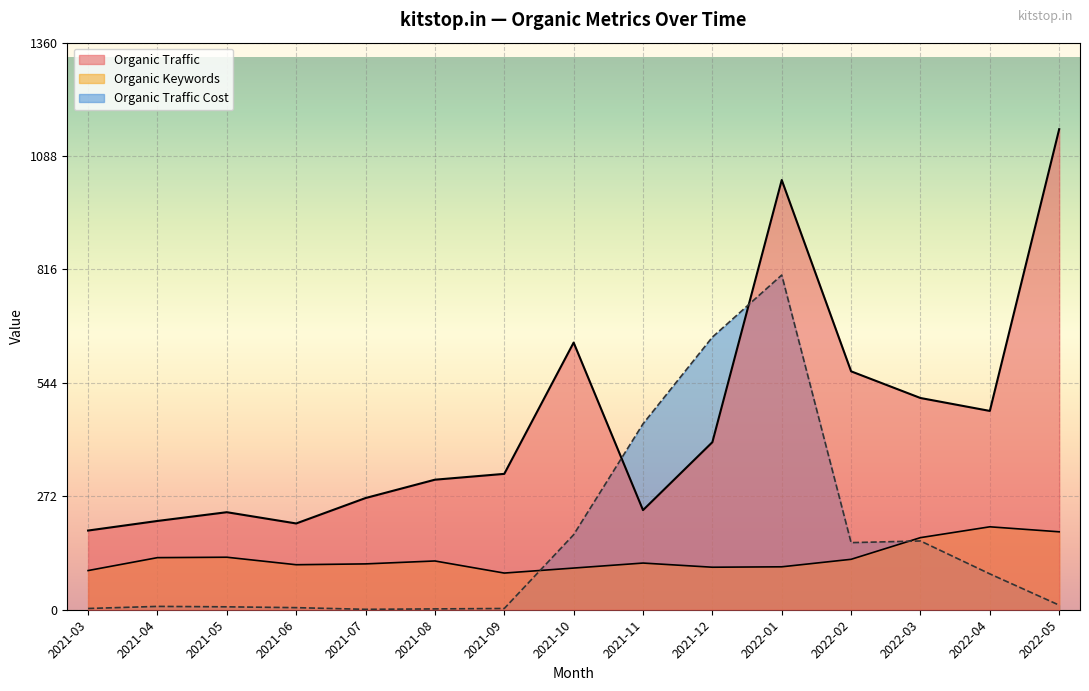

After their last crossing, which series has the higher values: Organic Keywords or Organic Traffic Cost?

Organic Keywords